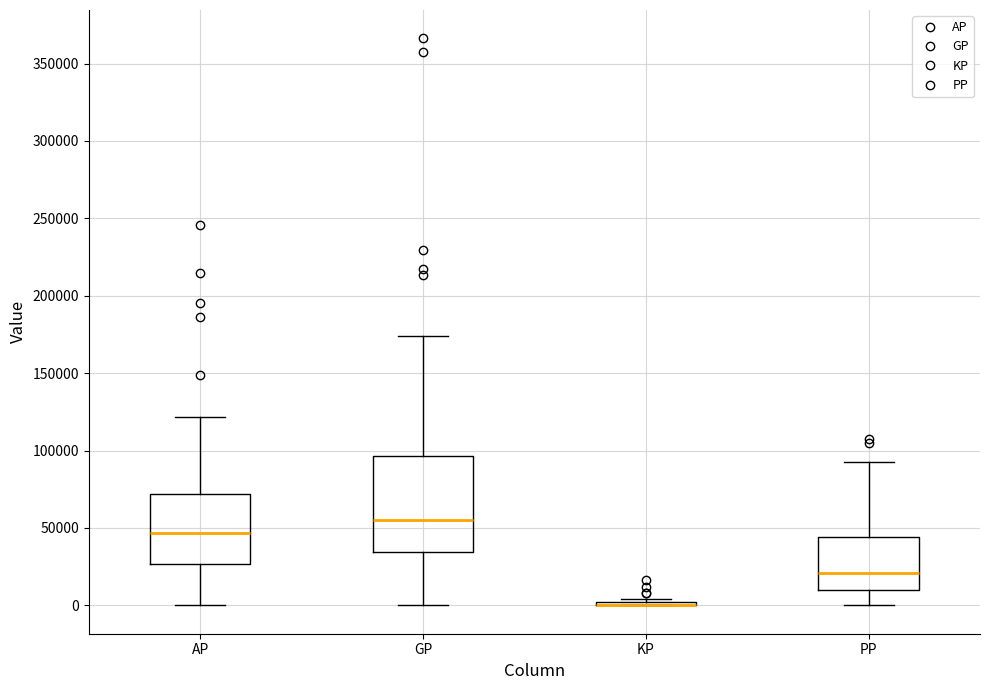

Reading left to right, transcribe this box plot: for each box, give where its median line is, the range the box spans, and where its two whiskers end, as read against the y-axis. The values are not printed on the chart, so give them approximately, as read against the axis.

AP: median 45000, box 25000 to 70000, whiskers 0 to 120000
GP: median 55000, box 35000 to 95000, whiskers 0 to 175000
KP: box collapsed to a line at 0, whiskers 0 to 5000
PP: median 20000, box 10000 to 45000, whiskers 0 to 90000